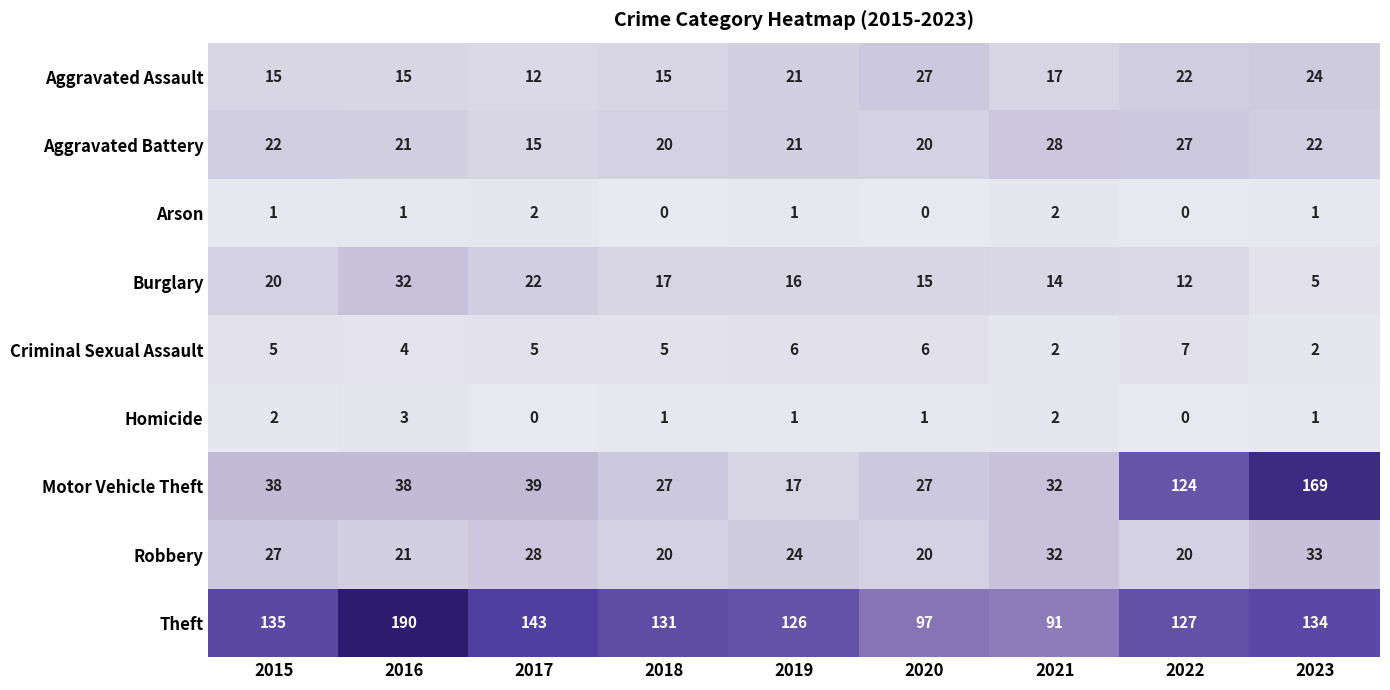

The Arson series shows 1 at 2018. True or false?

False